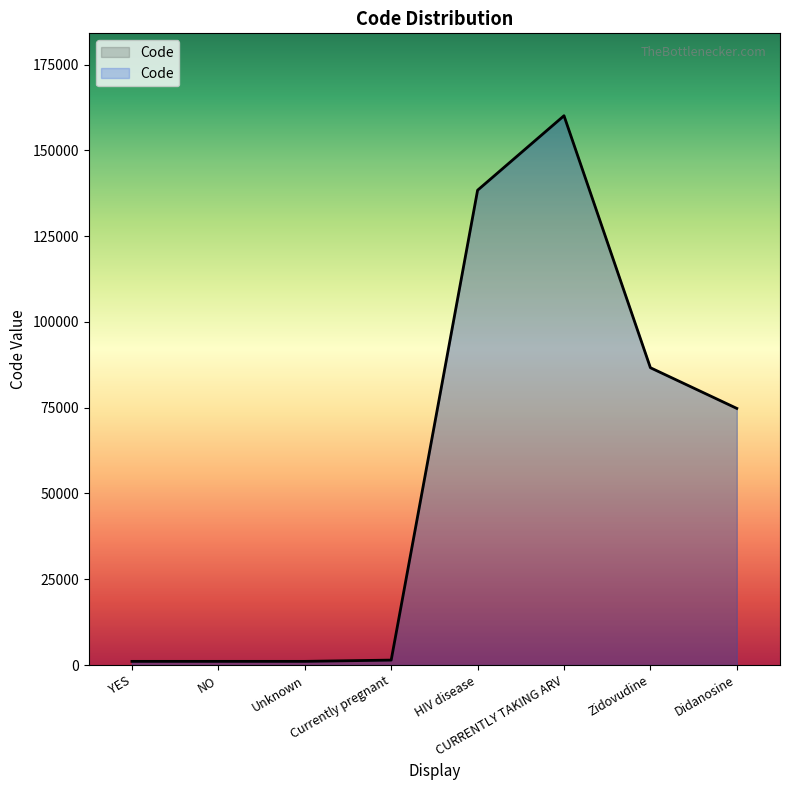

What position from the right is Unknown?

6